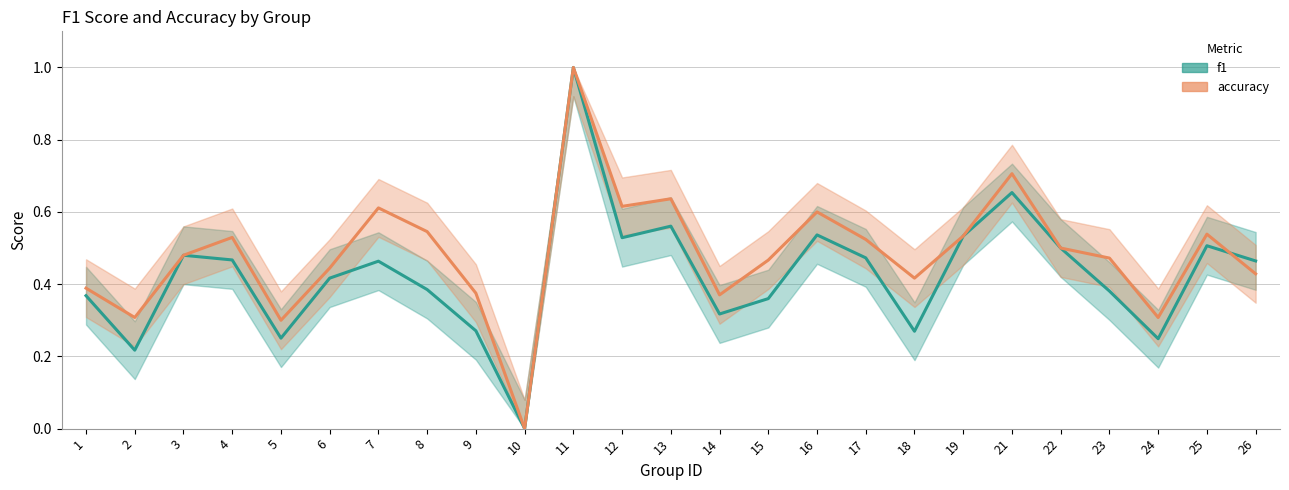

At which category does the chart reach its peak across all series?

11